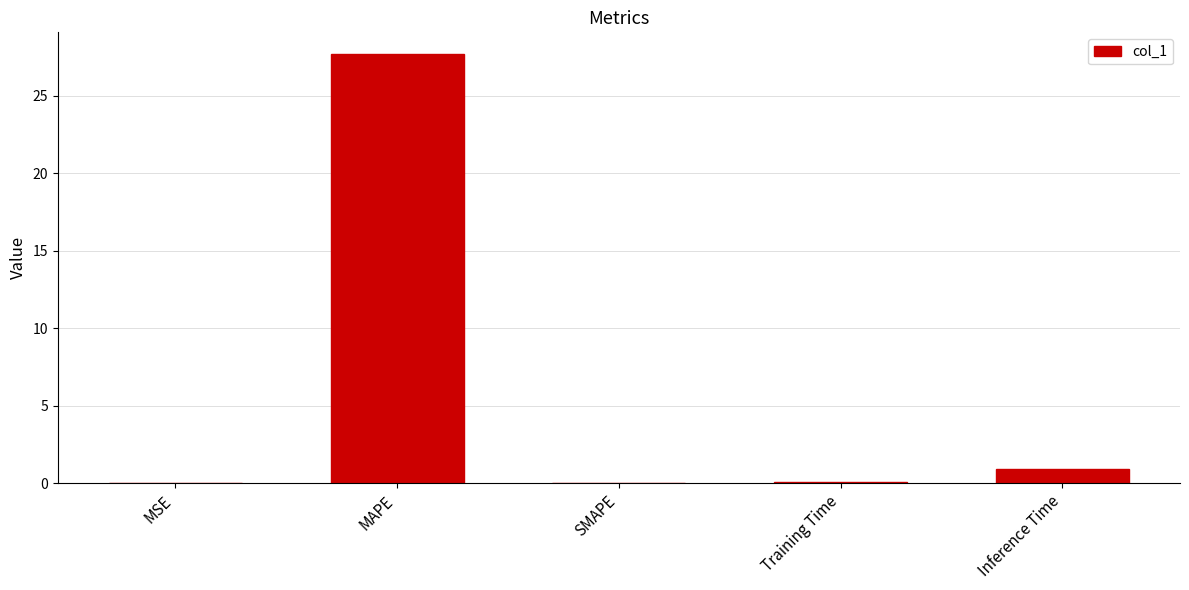

Which category has the highest value across all series?

MAPE